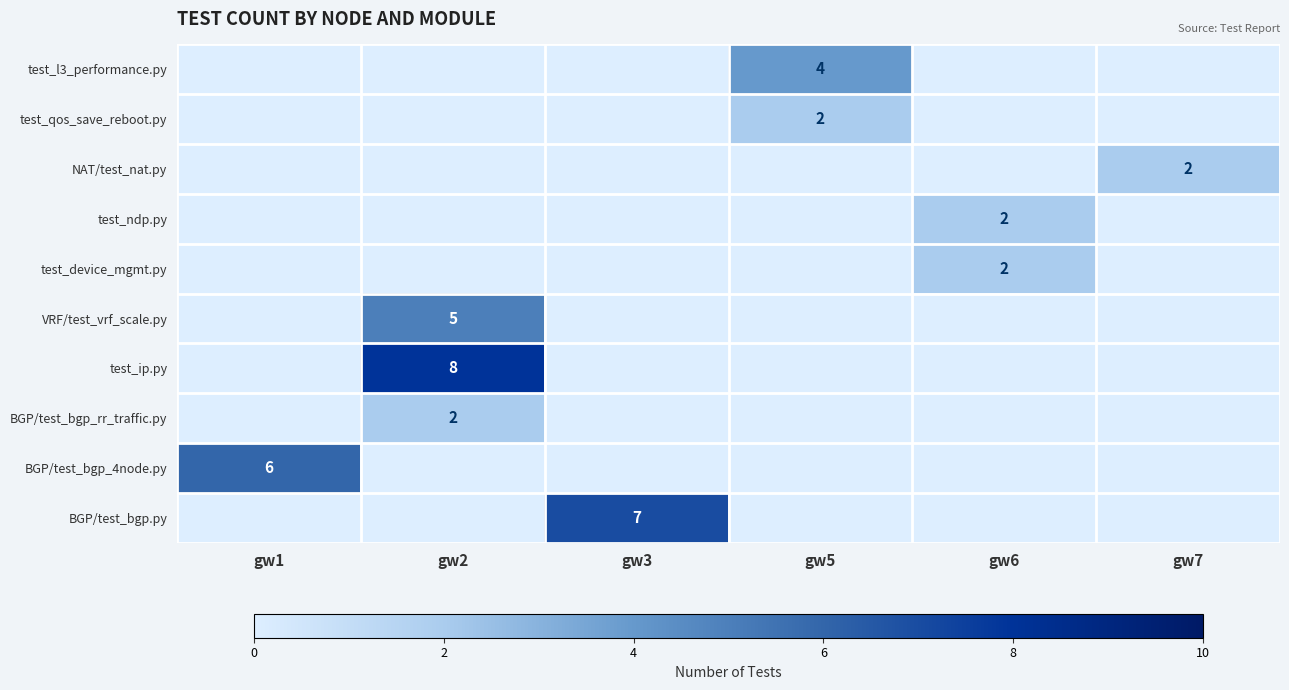

The VRF/test_vrf_scale.py series shows 5 at gw2. True or false?

True